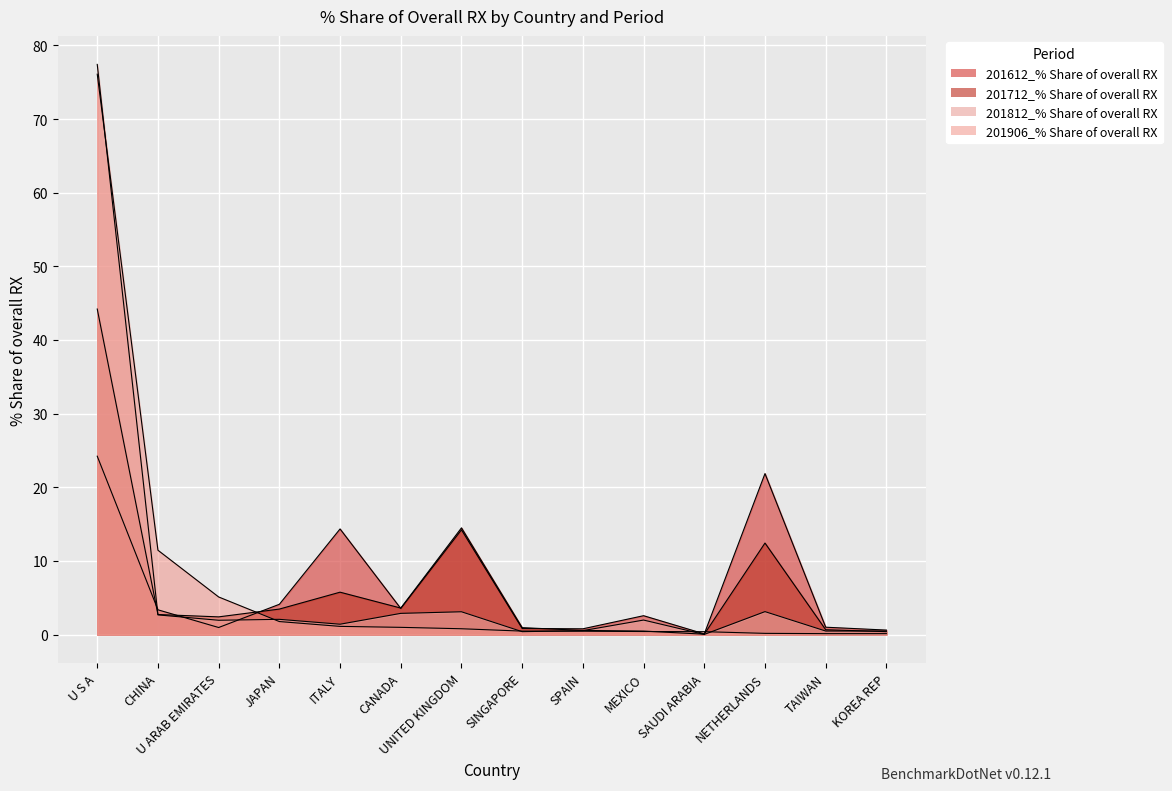

The 201712_% Share of overall RX series shows 9.5 at UNITED KINGDOM. True or false?

False